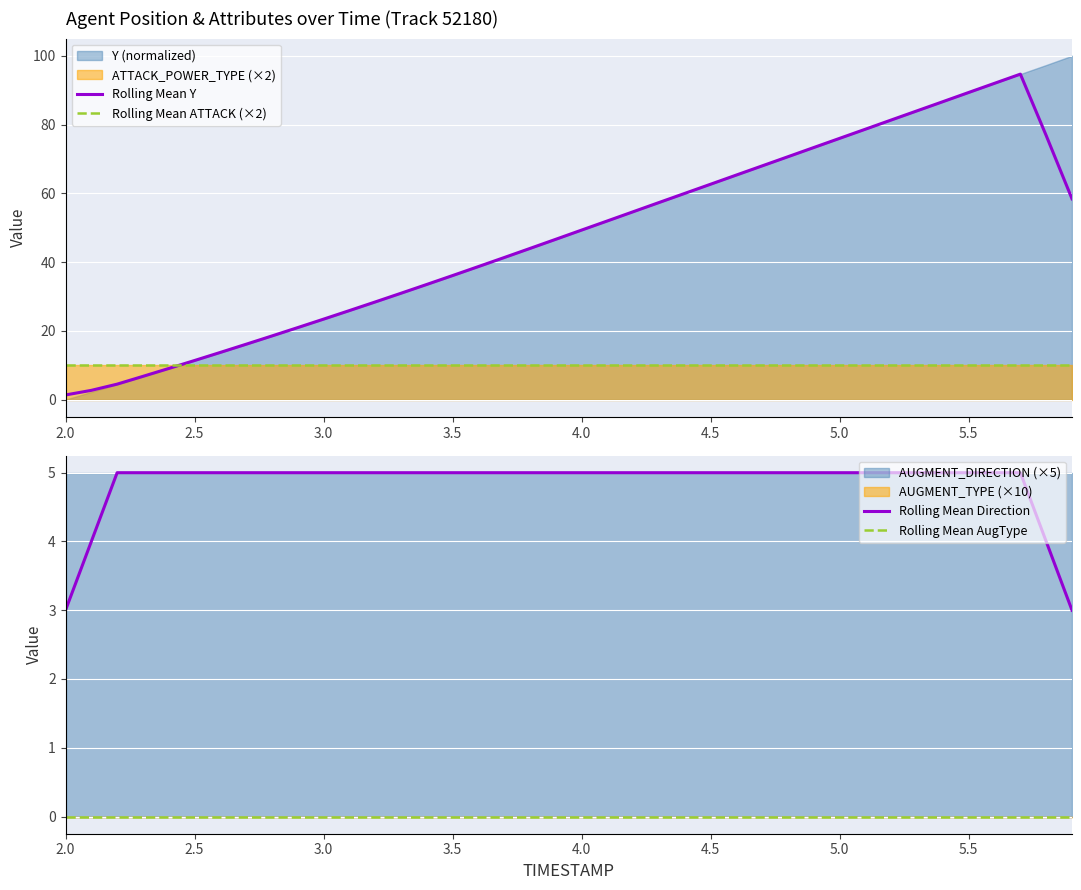

The Rolling Mean Y series shows 11.4 at 2.5. True or false?

True